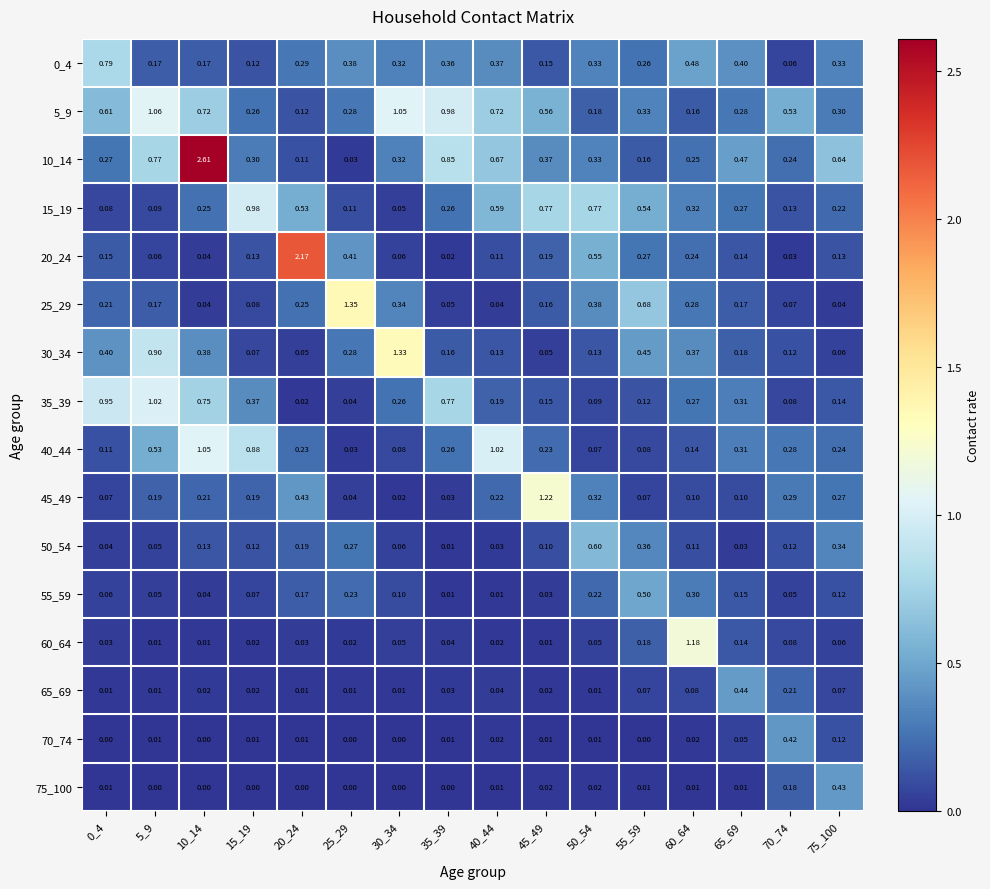

Is the value of 70_74 at 65_69 greater than the value of 50_54 at 10_14?

No